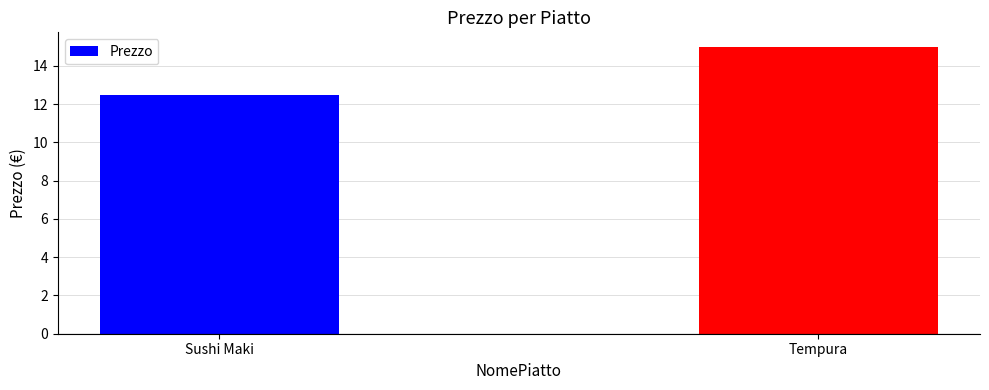

Are the bars grouped side by side (vs. stacked)?

No